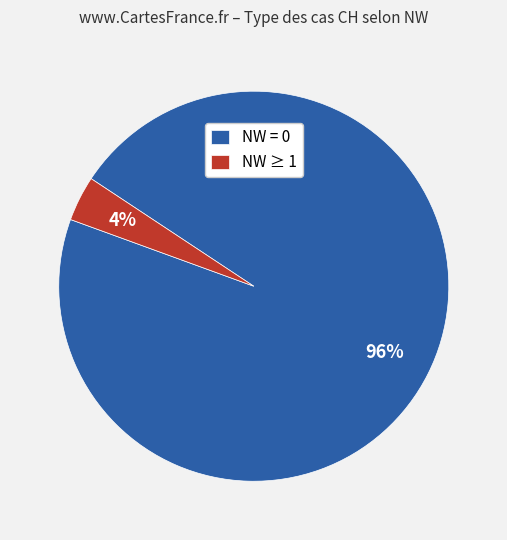

To the nearest percent, what is the average slice percentage?

50%